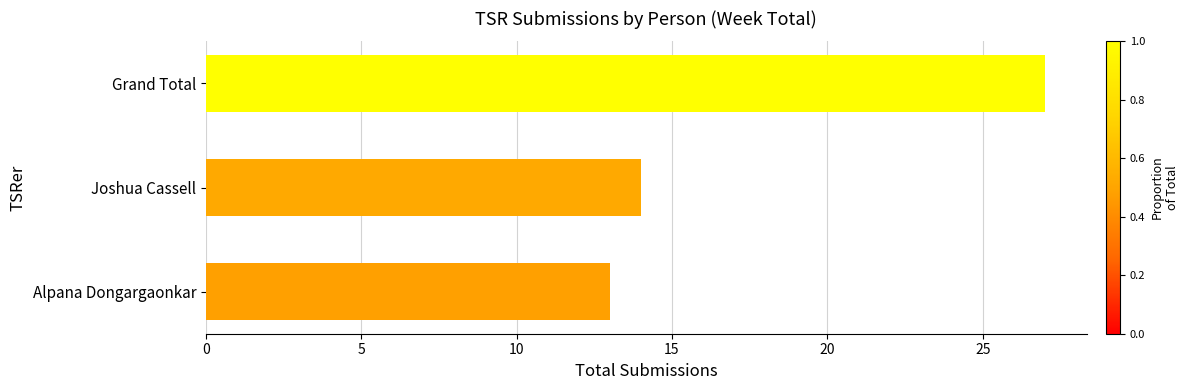

What is the sum of all values?

54